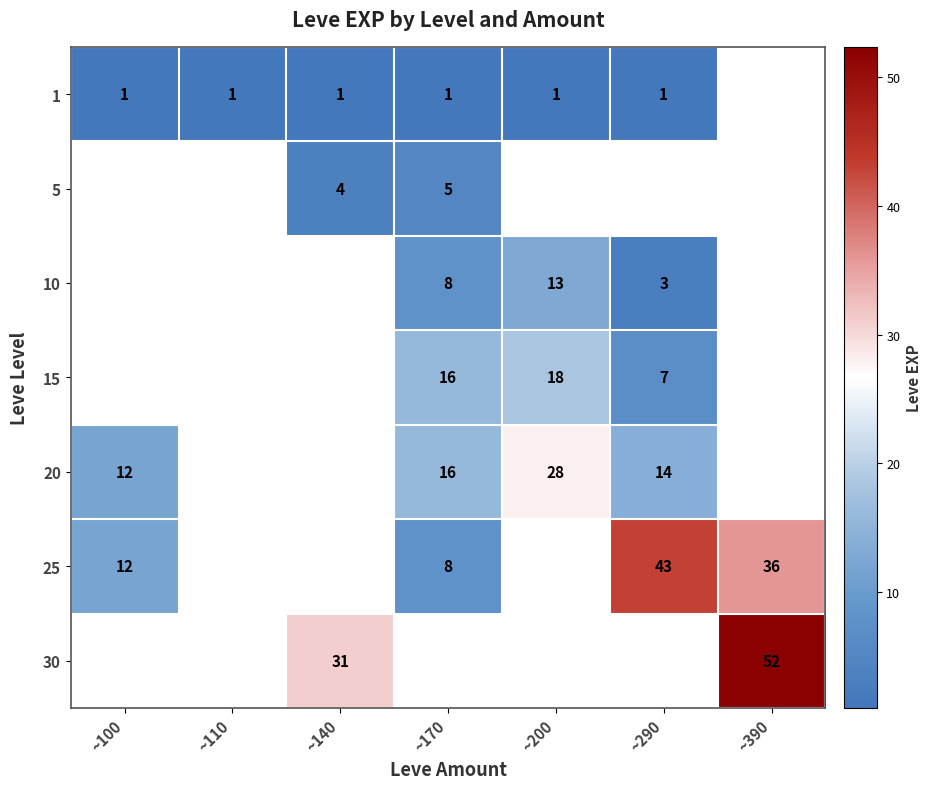

The 30 series shows 31 at ~140. True or false?

True